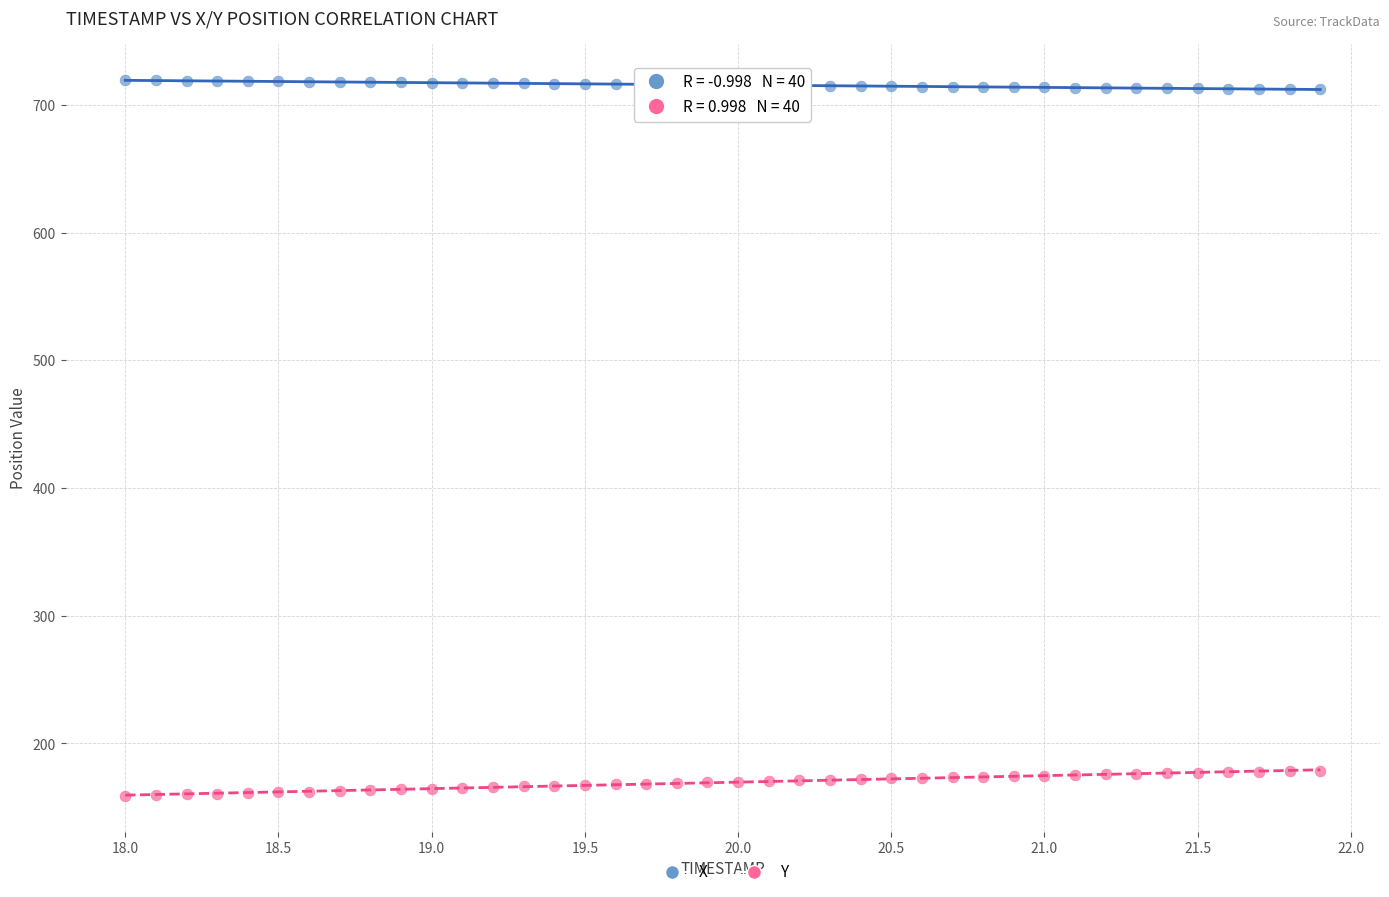

What is the X range (max minus min) for the scatter plot?

3.9